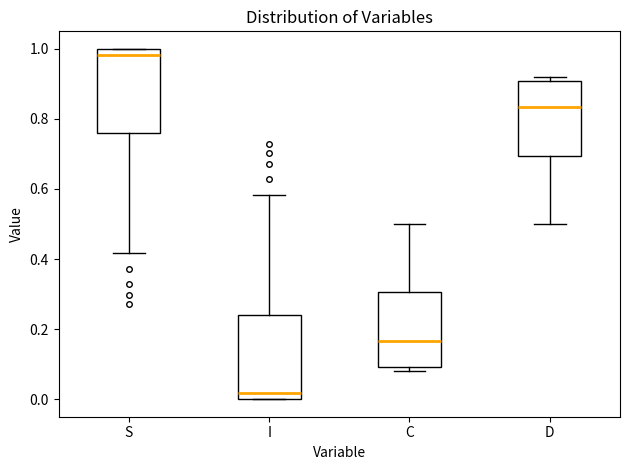

Reading left to right, read every box against the y-axis: the position of its median line, the range the box covers, and the ends of its whiskers. The values are not printed on the chart, so give them approximately, as read against the axis.

S: median 0.98, box 0.76 to 1.00, whiskers 0.42 to 1.00
I: median 0.02, box 0.00 to 0.24, whiskers 0.00 to 0.58
C: median 0.16, box 0.10 to 0.30, whiskers 0.08 to 0.50
D: median 0.84, box 0.70 to 0.90, whiskers 0.50 to 0.92